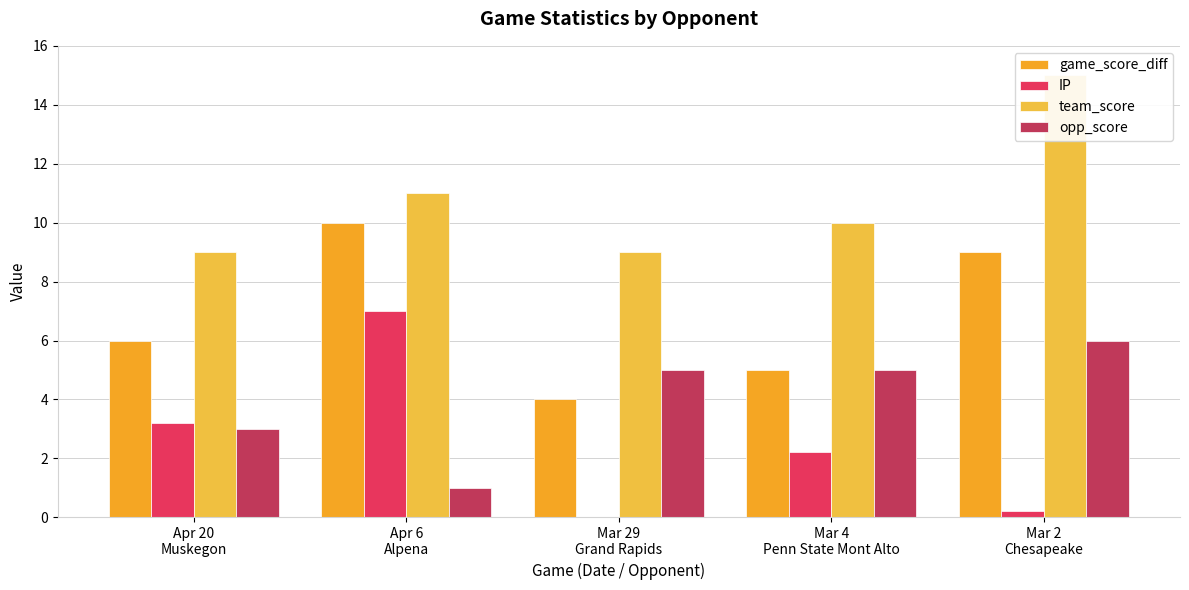

What is the difference between the highest and lowest values at Mar 2
Chesapeake?

14.8